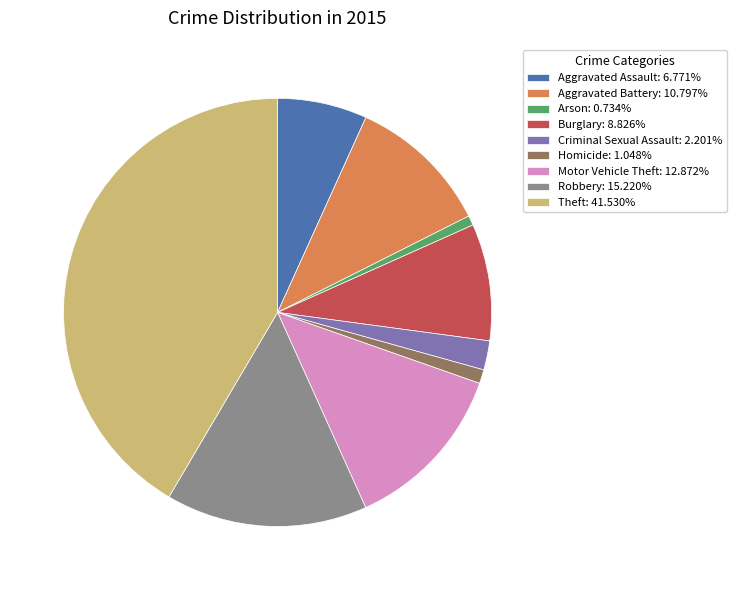

Do Arson: 0.734% and Theft: 41.530% together represent more than half of the pie?

No